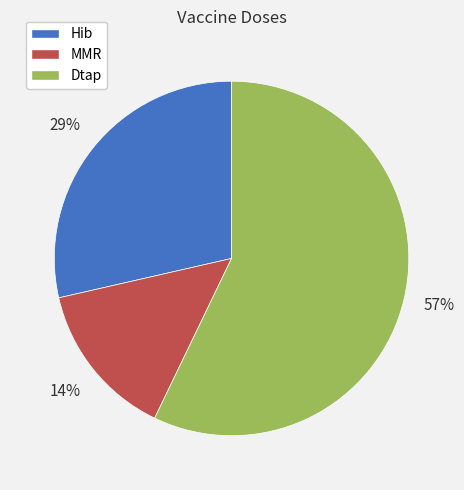

To the nearest percent, what is the difference between the largest and smallest slice percentages?

43%